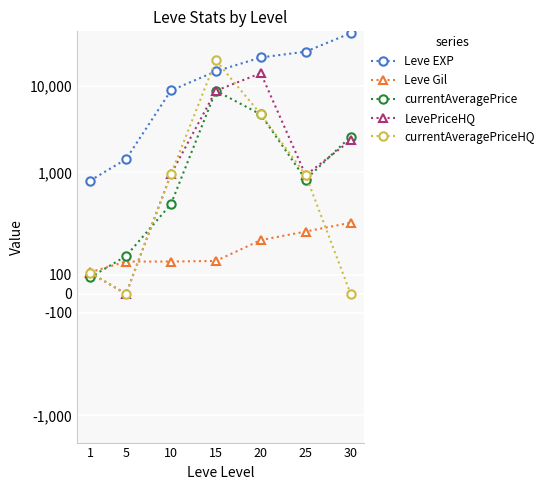

What is the minimum value for Leve Gil?

113.0